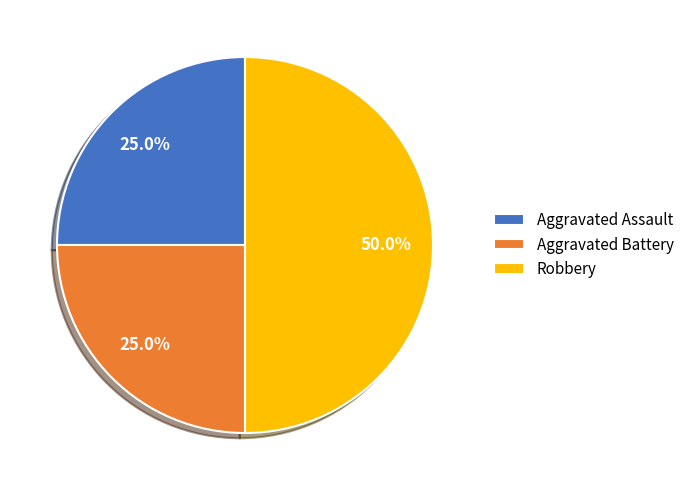

Is Aggravated Battery the majority of the pie?

No